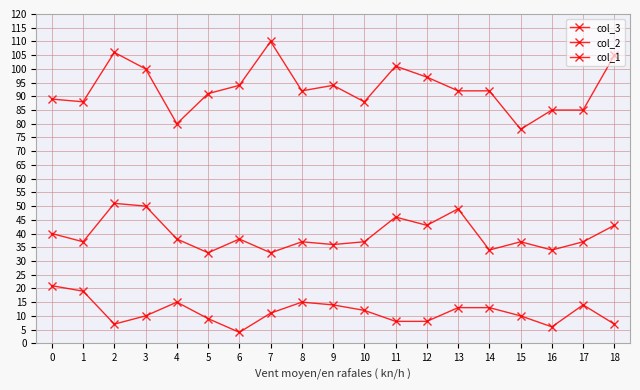

Which has a higher value, 13 or 0?

13